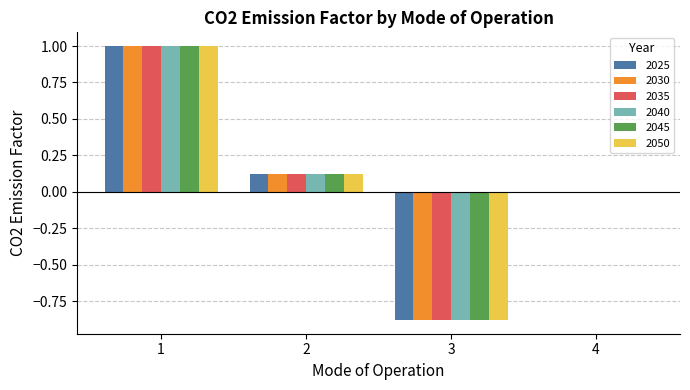

What are all the series names shown in the legend?

2025, 2030, 2035, 2040, 2045, 2050